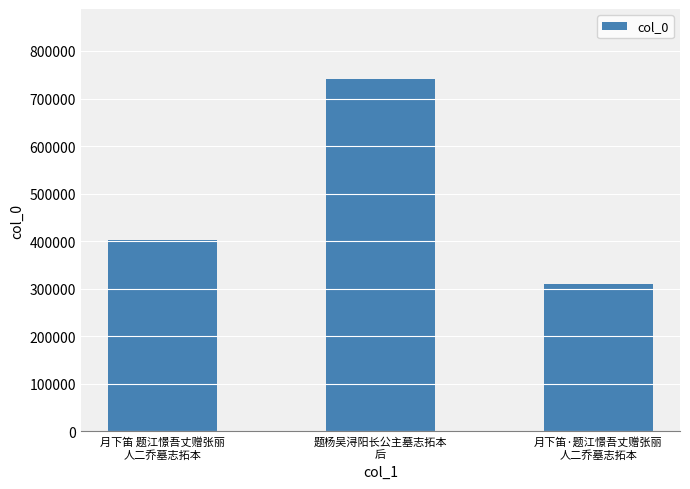

Rank the categories by value from lowest to highest.

月下笛·题江憬吾丈赠张丽
人二乔墓志拓本, 月下笛 题江憬吾丈赠张丽
人二乔墓志拓本, 题杨吴浔阳长公主墓志拓本
后